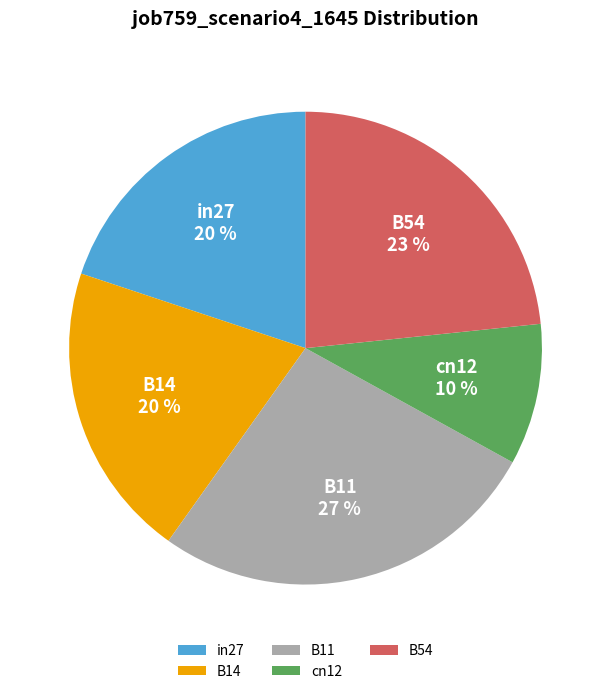

Combined, do B11 and cn12 account for over 50%?

No